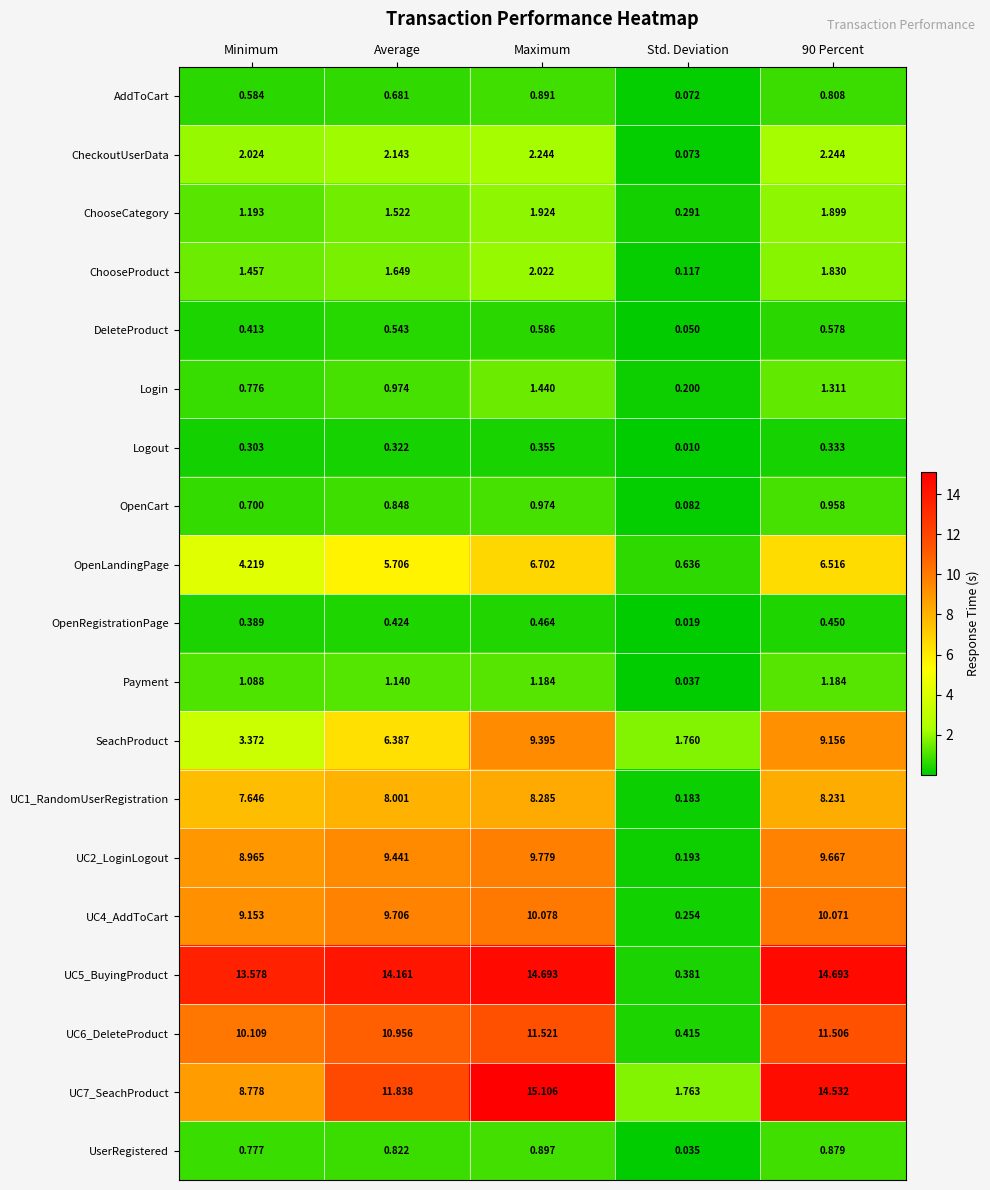

What is the total value across all series at Minimum?

75.5